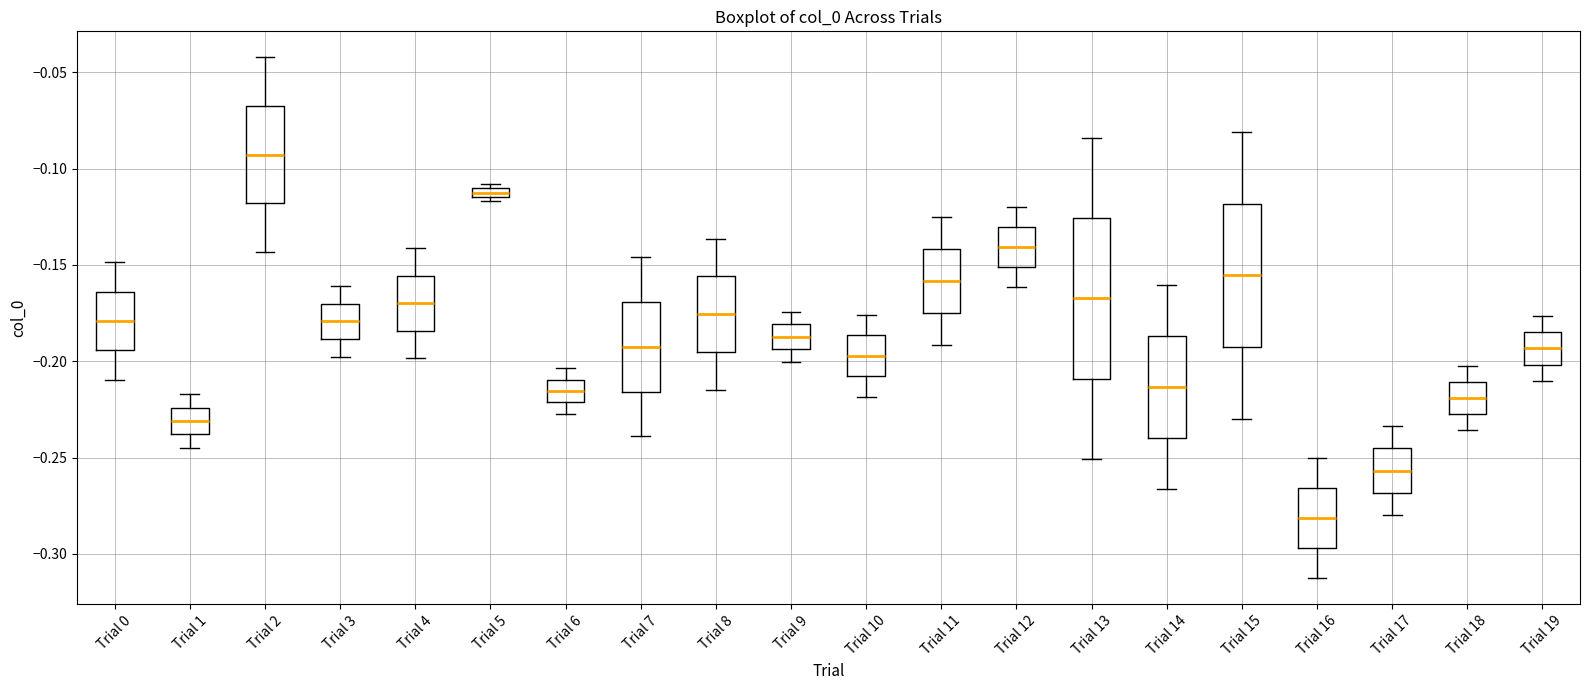

Which box's median line is the lowest?

Trial 16